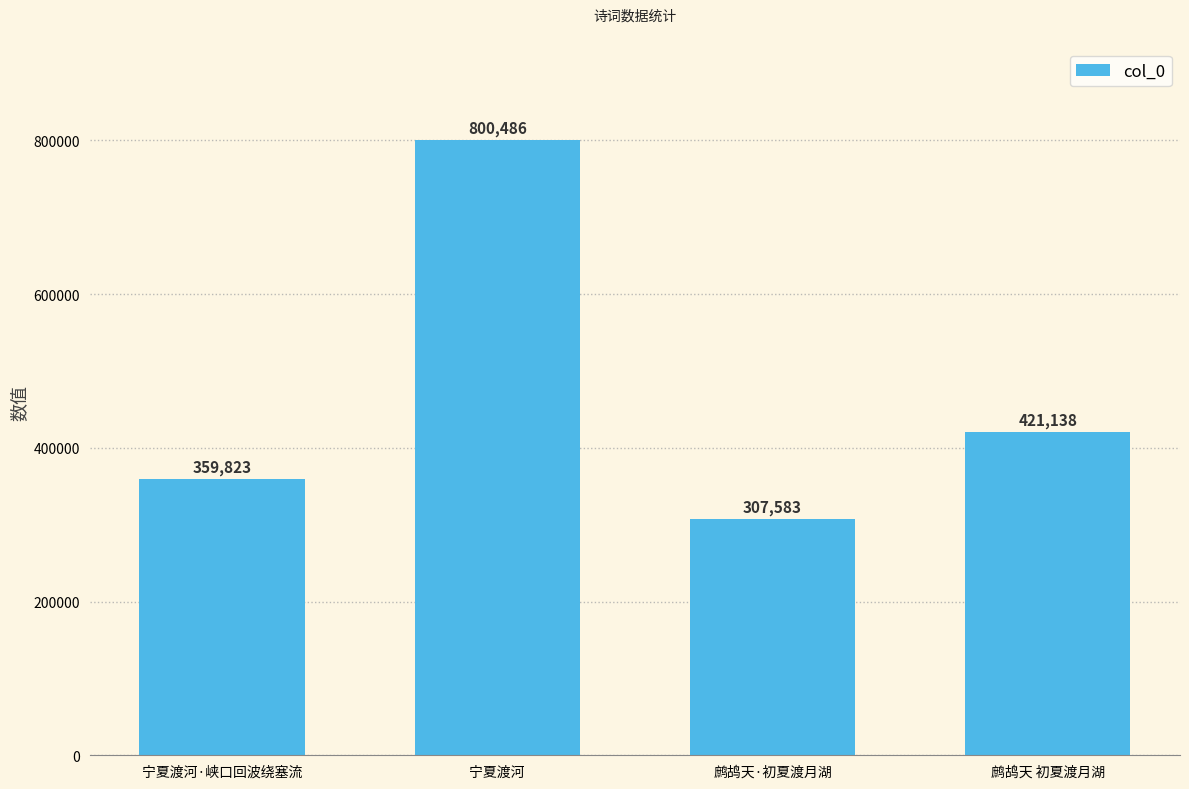

Where is the data nearest to the value 554034?

鹧鸪天 初夏渡月湖